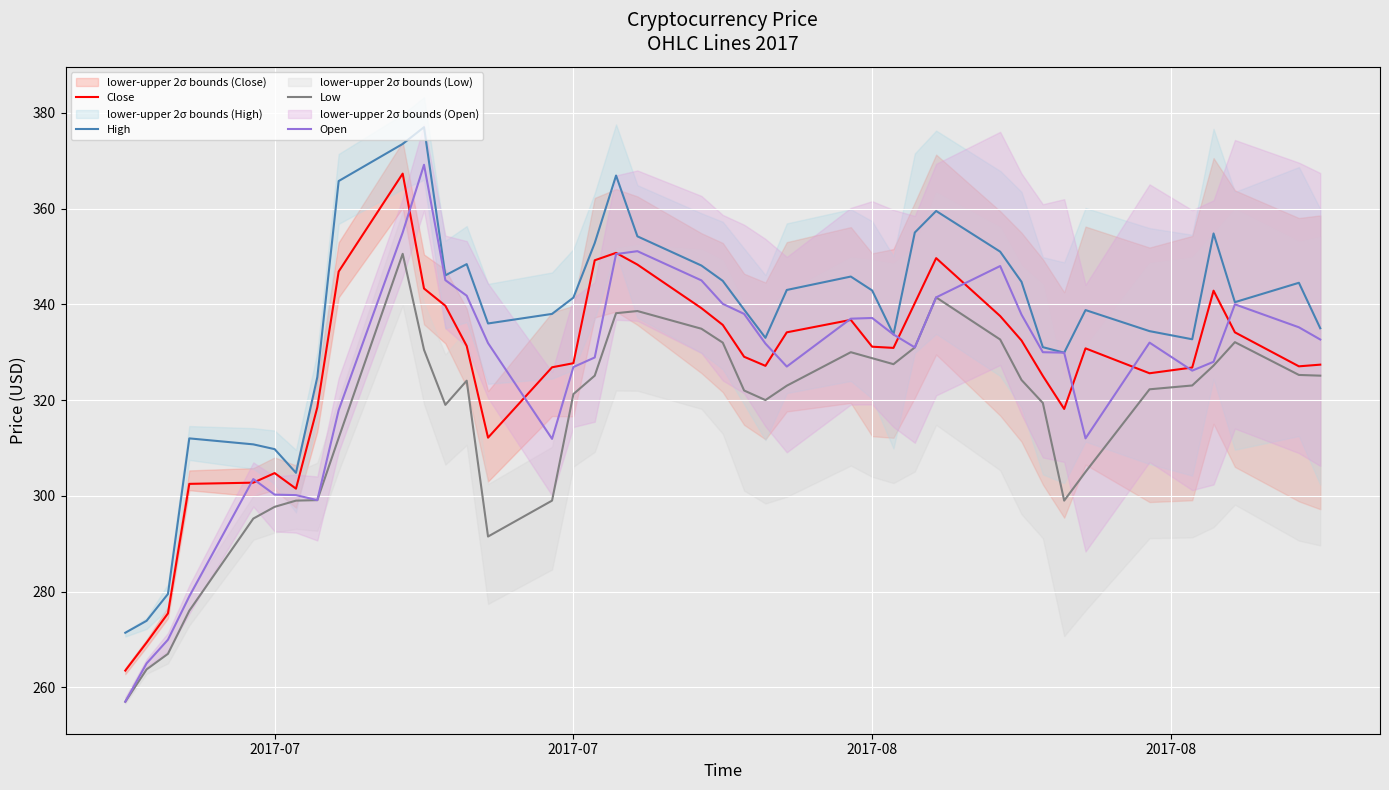

True or false: Open and Low intersect in this chart.

False